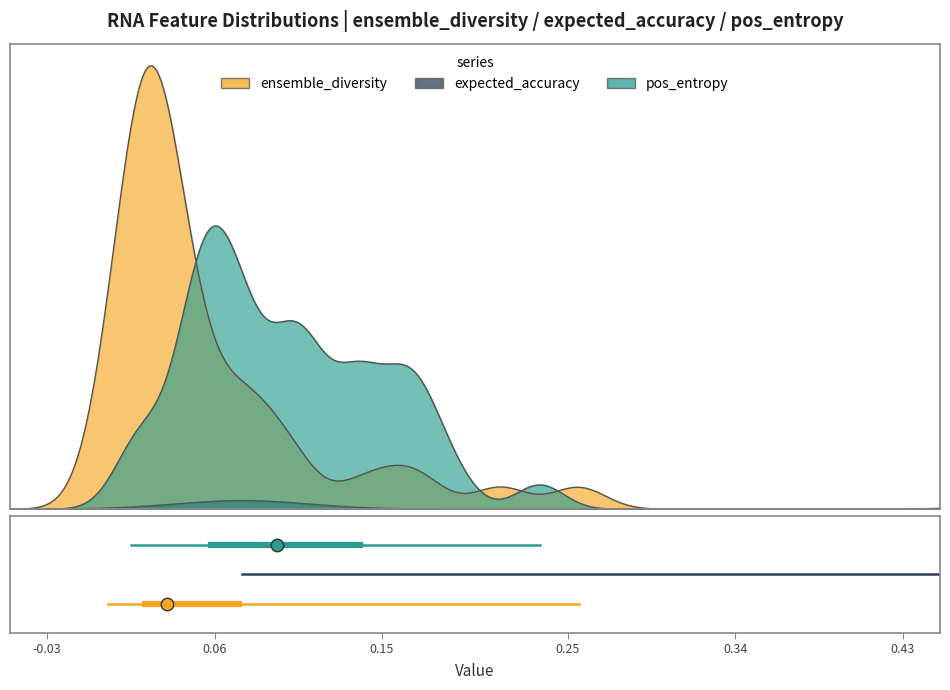

How many data points does each series have?

2